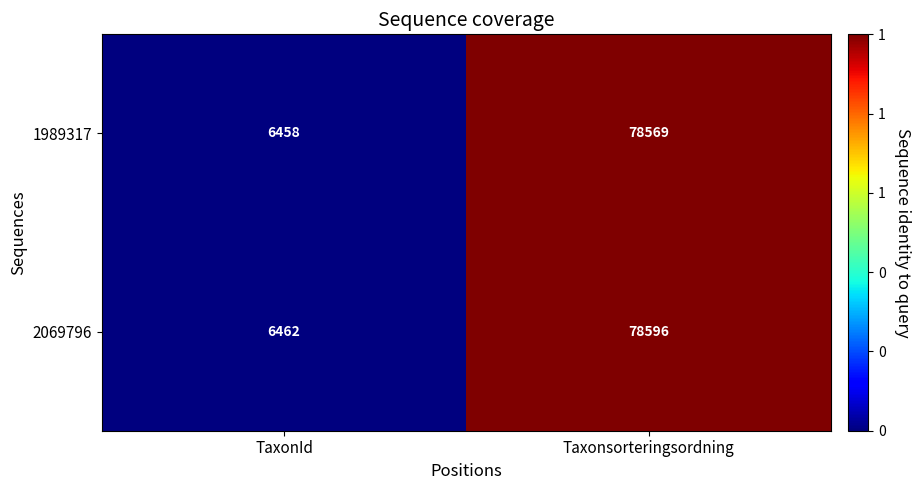

What is the difference between the maximum and minimum values in the 2069796 series?

72134